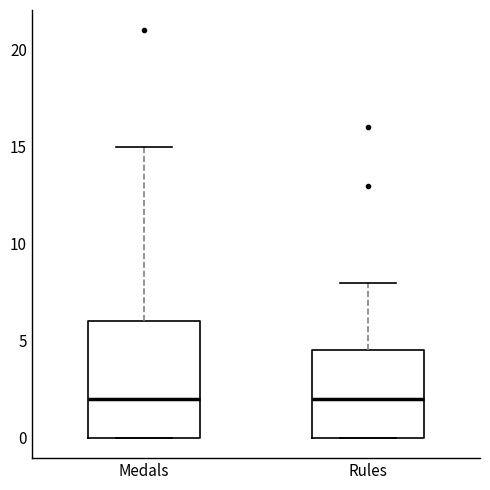

Reading left to right, read every box against the y-axis: the position of its median line, the range the box covers, and the ends of its whiskers. The values are not printed on the chart, so give them approximately, as read against the axis.

Medals: median 2.0, box 0.0 to 6.0, whiskers 0.0 to 15.0
Rules: median 2.0, box 0.0 to 4.5, whiskers 0.0 to 8.0